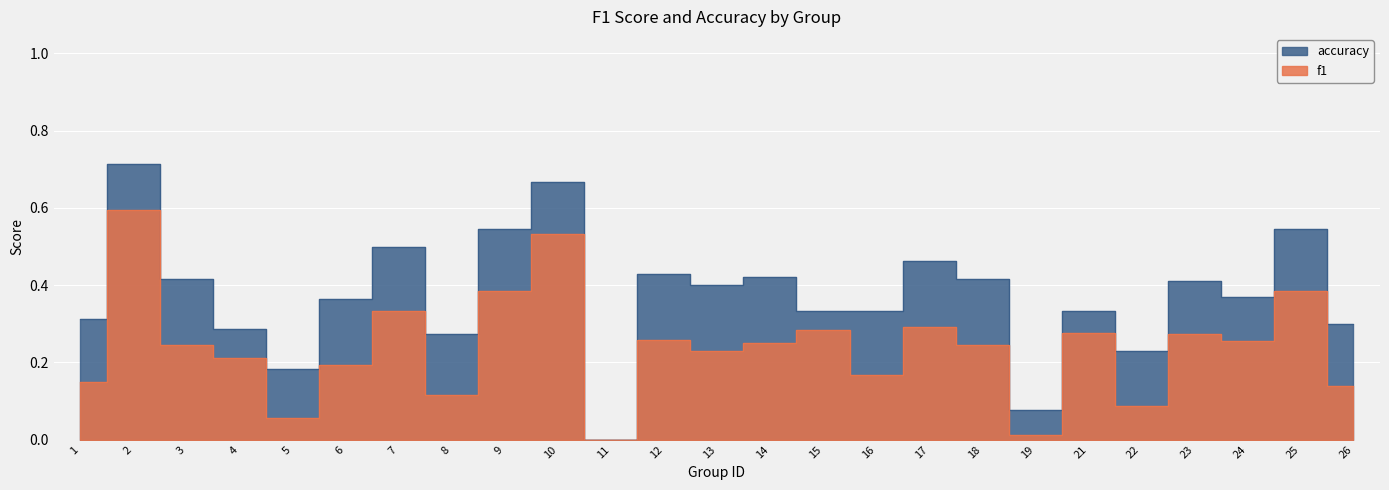

True or false: accuracy and f1 cross at least once.

False